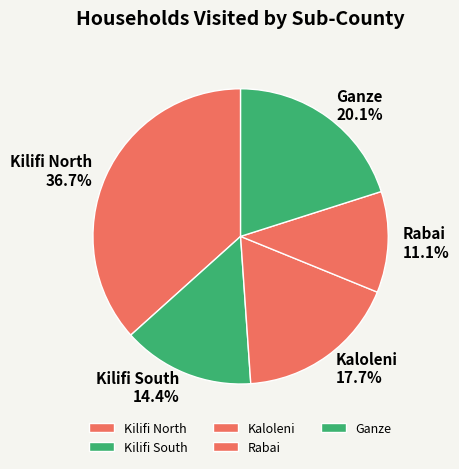

How many segments does this pie chart have?

5